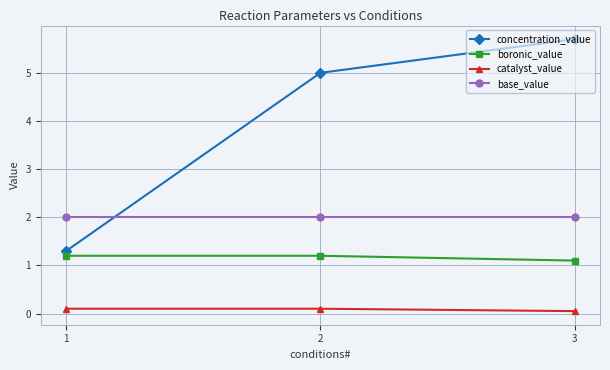

Which series has the widest spread of values?

concentration_value